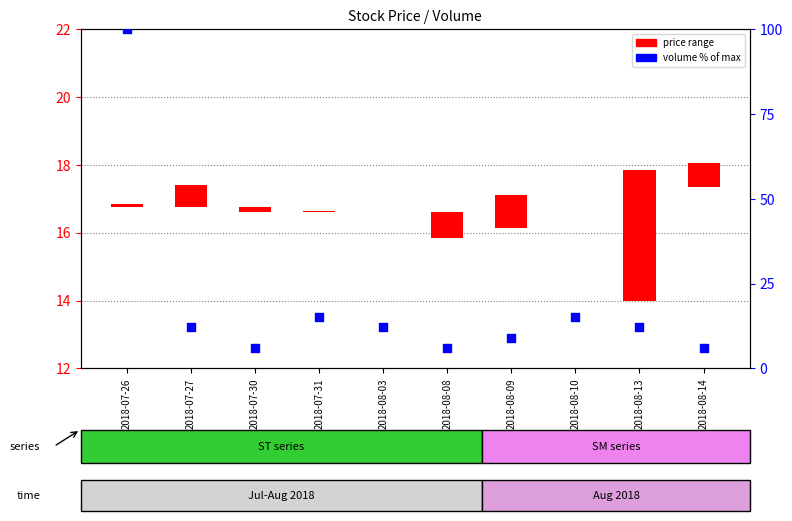

Between 2018-08-10 and 2018-08-09, which is larger?

2018-08-10